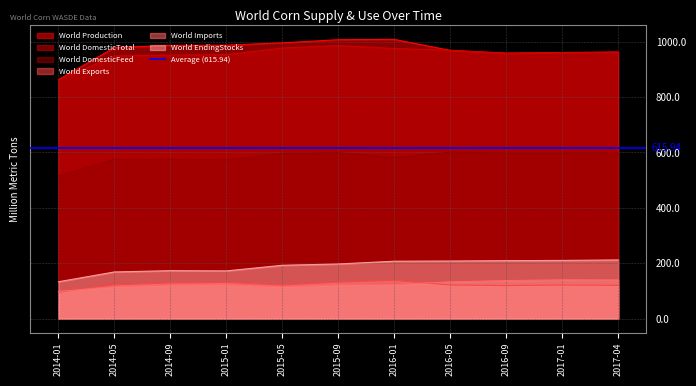

Is the value of World Exports at 2017-01 greater than the value of World EndingStocks at 2014-09?

No